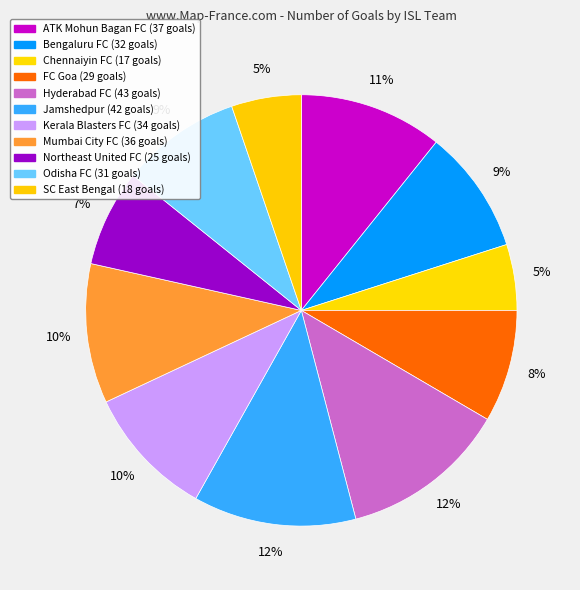

What is the change in value from Jamshedpur to Odisha FC?

-11